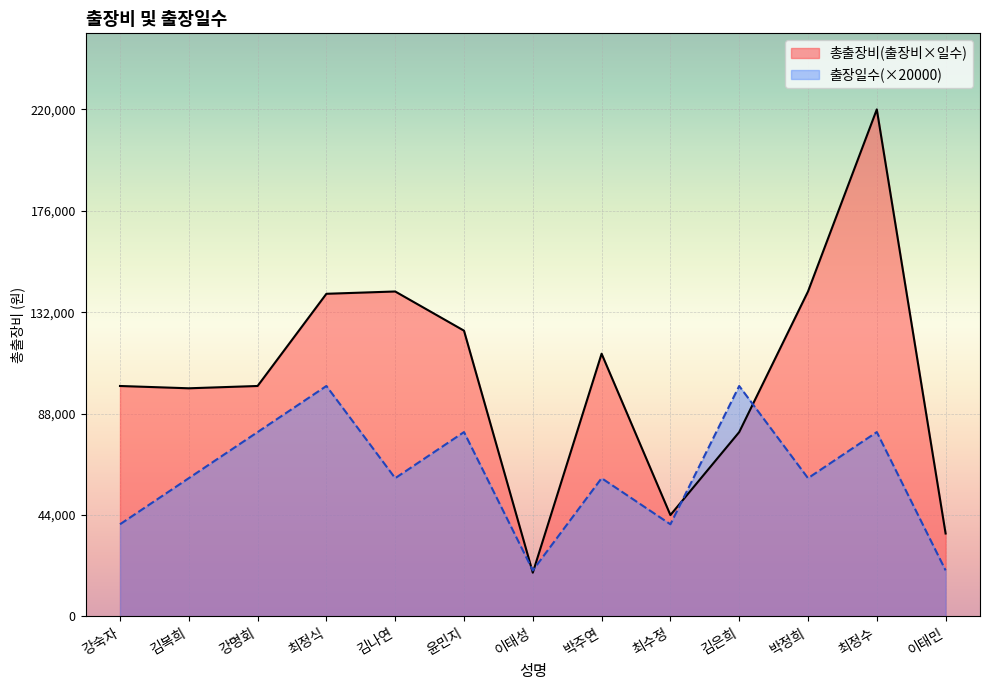

Where is 출장일수 nearest to the value 60000?

김복희